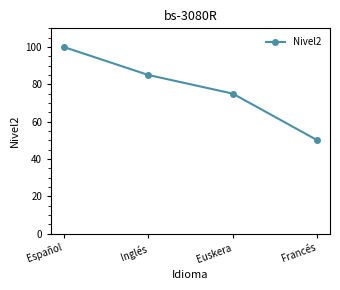

Count the number of data series in this chart.

1